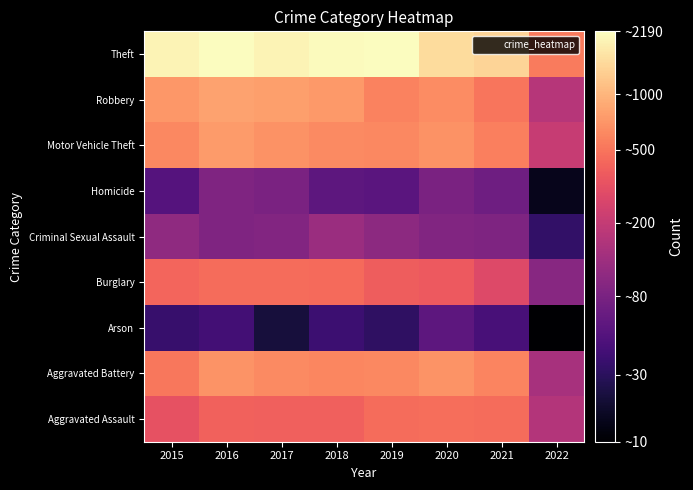

At how many categories does at least one series exceed 2140?

2